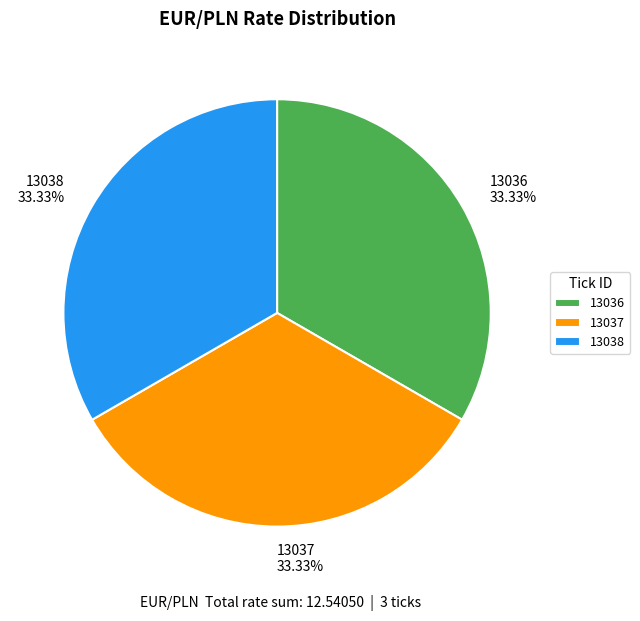

Combined, do 13038 33.33% and 13037 33.33% account for over 50%?

Yes